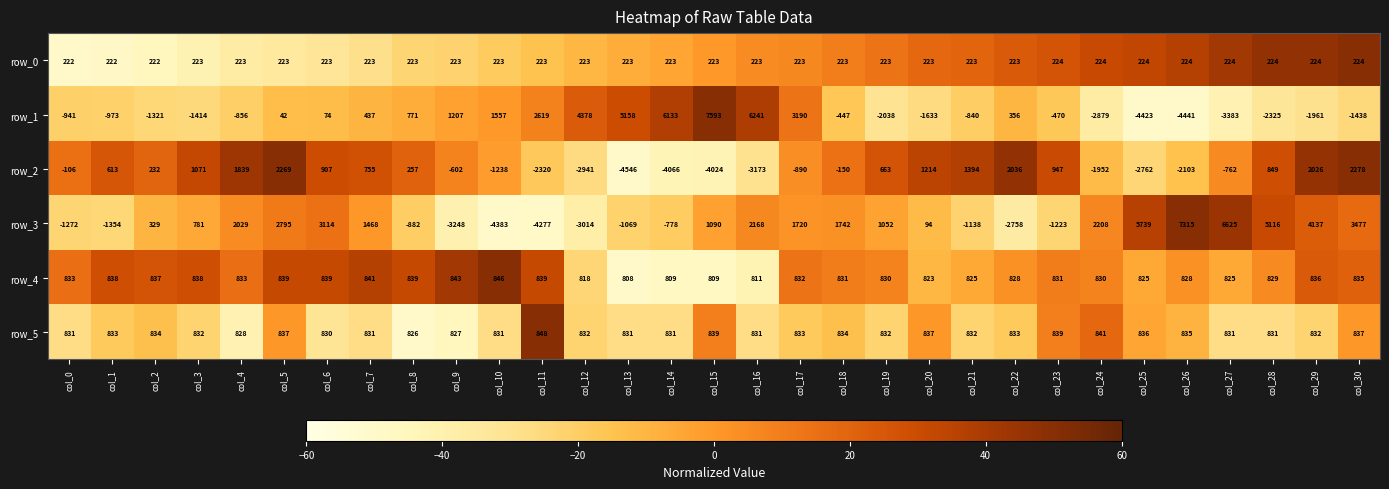

What is the maximum value shown in the chart?

7593